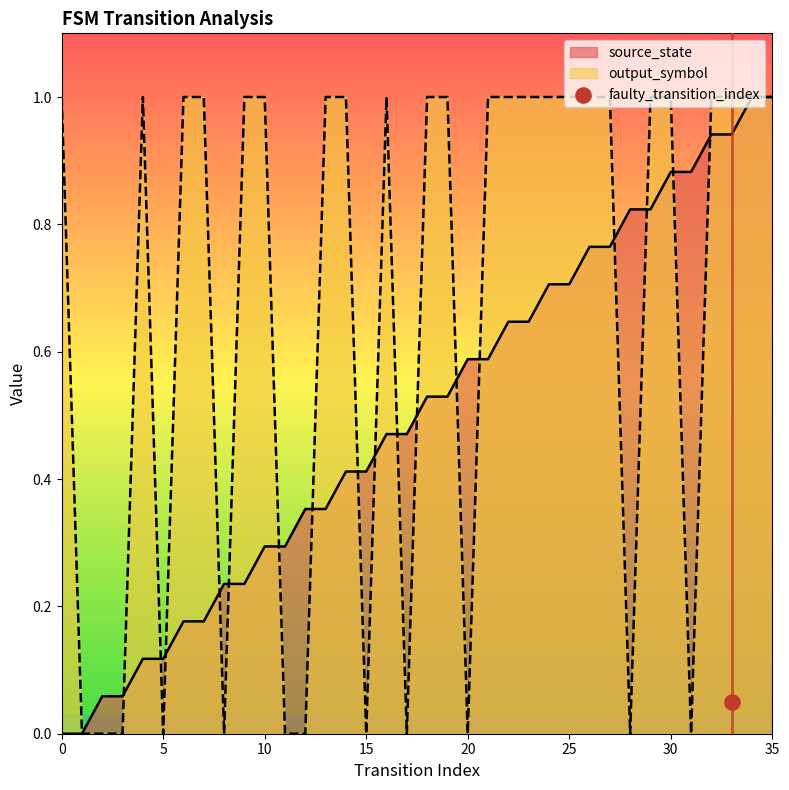

At which category is the sum across all series the highest?

34